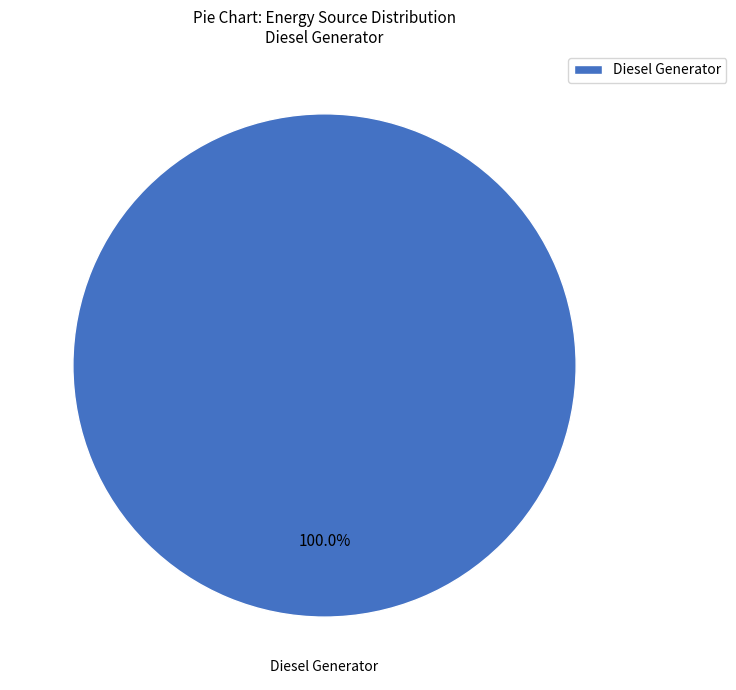

Is it true that Diesel Generator is 95% of the pie?

False